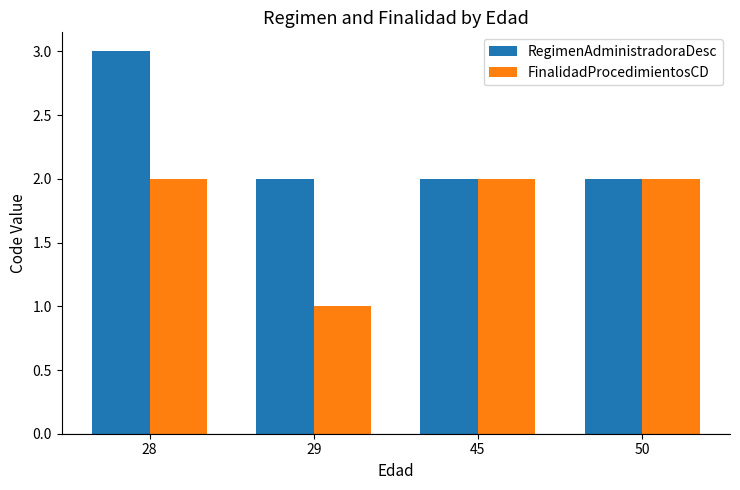

What are all the series names shown in the legend?

RegimenAdministradoraDesc, FinalidadProcedimientosCD